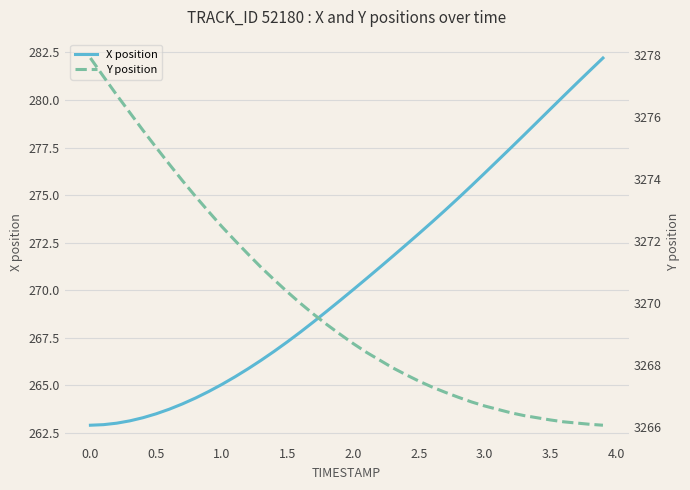

What is the maximum value for X position?

282.2